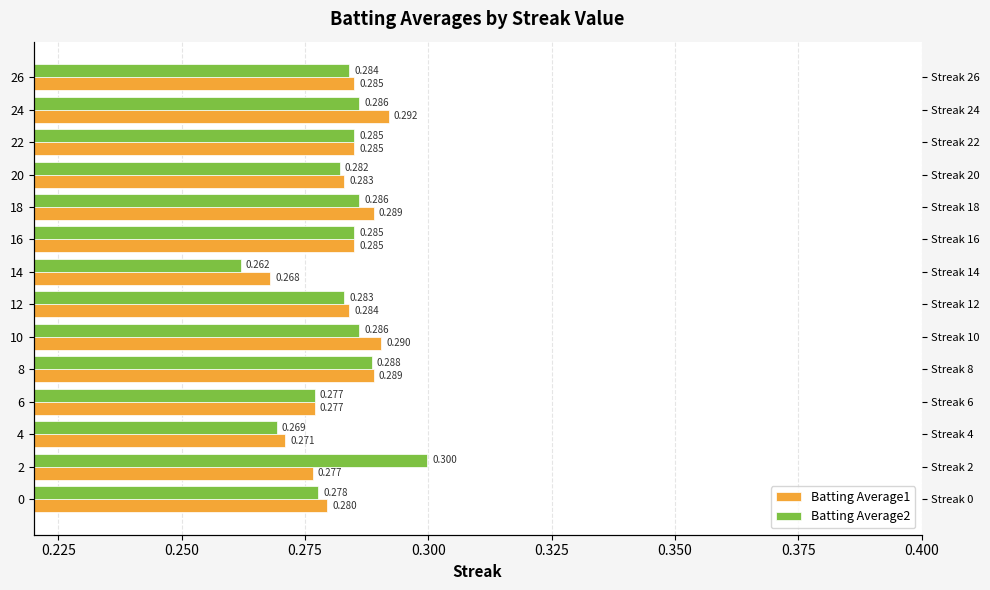

What is the value of the Batting Average2 bar at the 12th from the left?

0.3